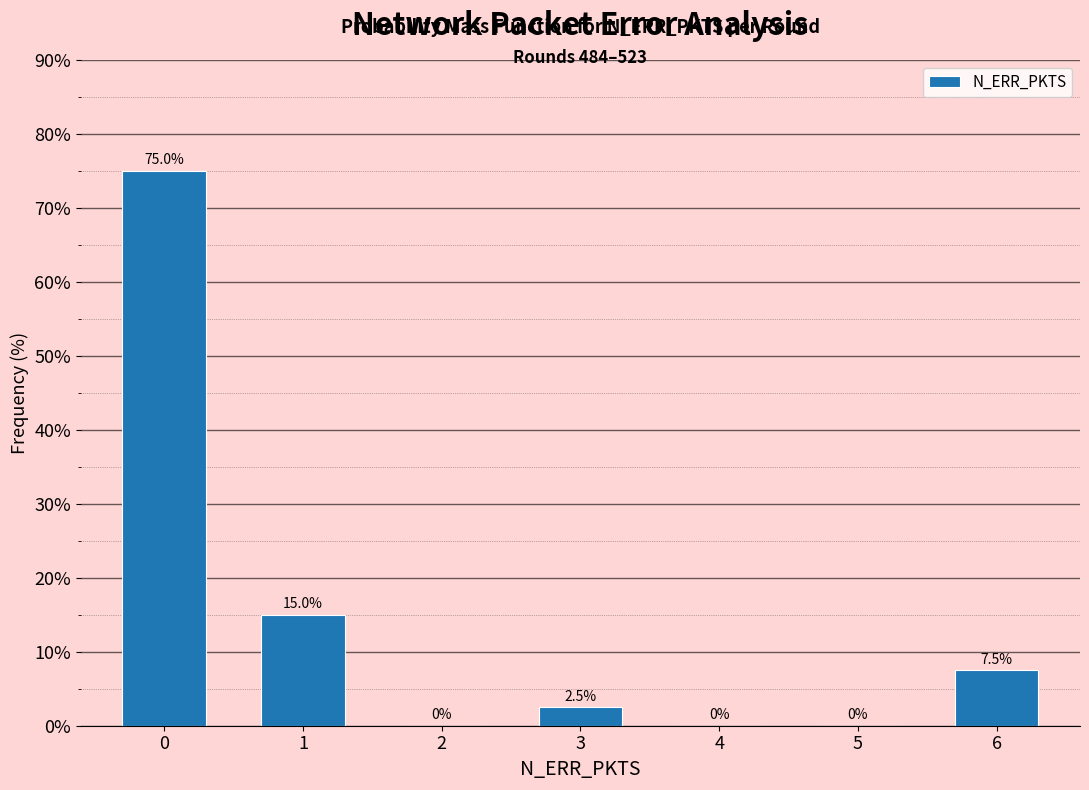

Reading left to right, what are all the values shown in this chart?

0=75.0	1=15.0	2=0.0	3=2.5	4=0.0	5=0.0	6=7.5